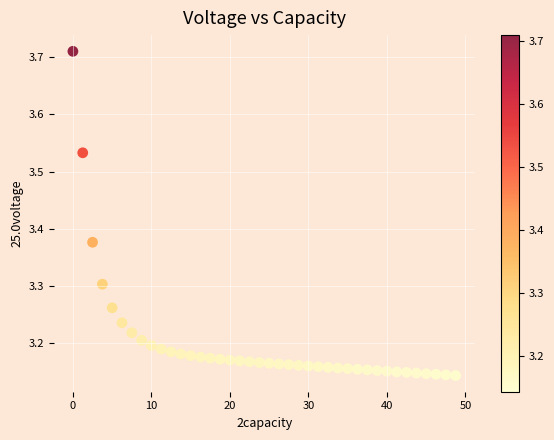

What is the range of X values (max minus min)?

48.7